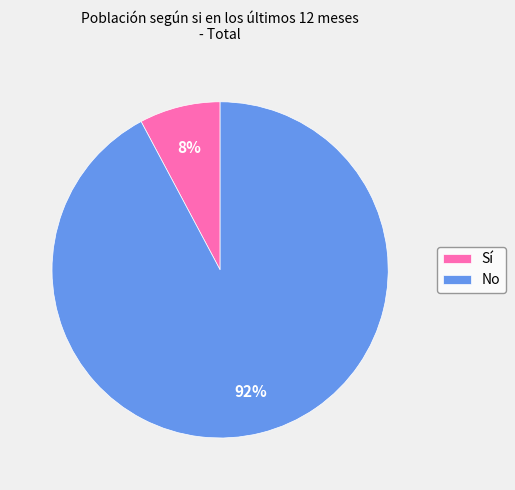

What percentage is the Sí slice, to the nearest percent?

8%